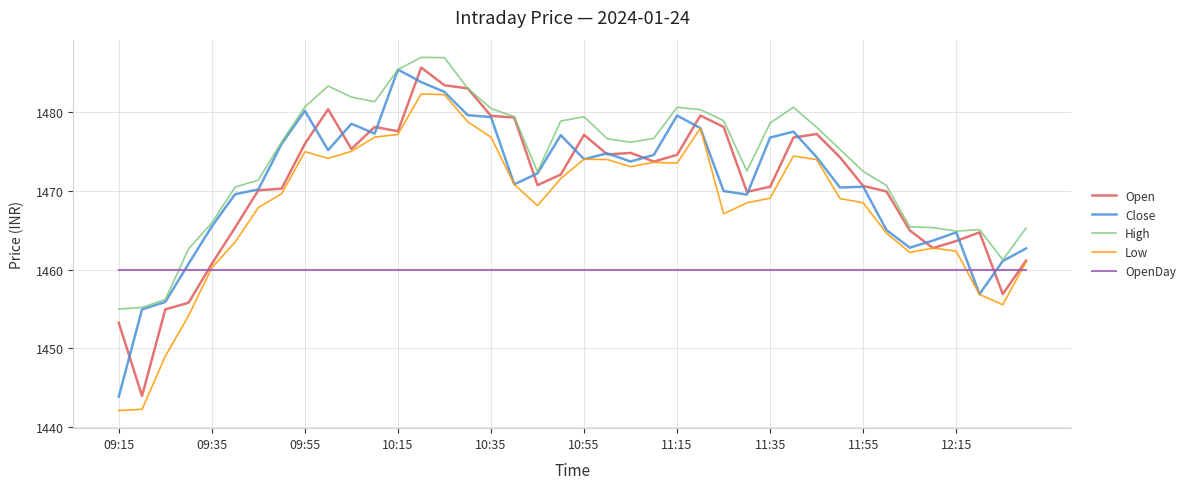

Which series has the largest total across all categories?

High